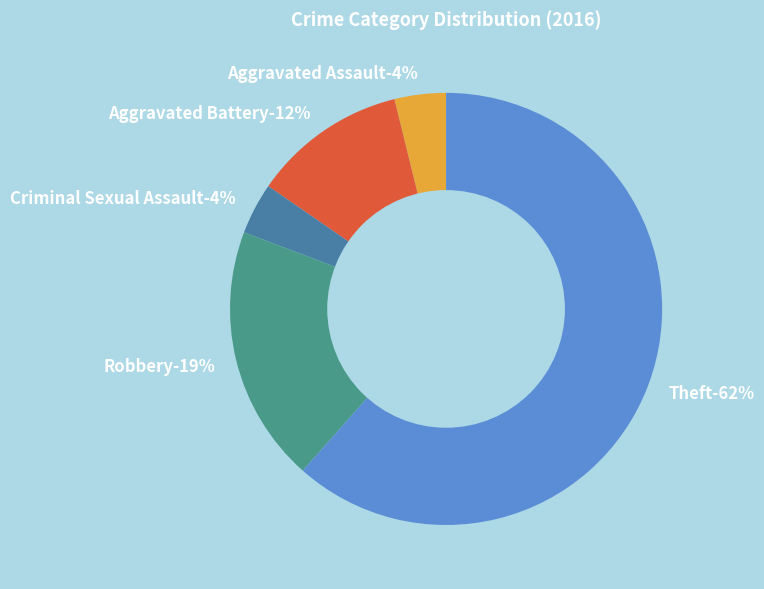

To the nearest percent, what percentage of the pie is Aggravated Battery?

12%